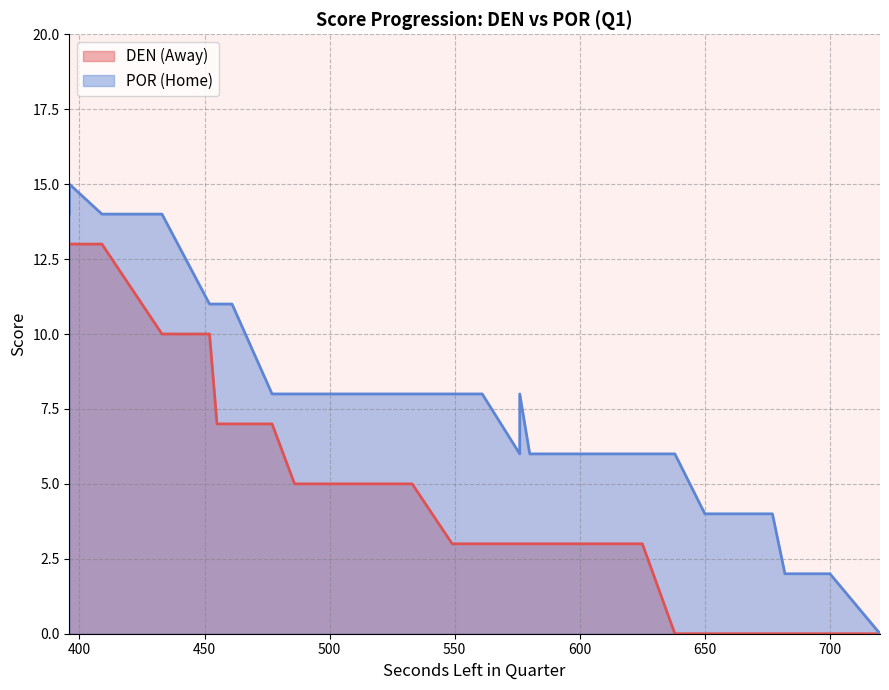

At which label is HomeScore closest to 7?

576